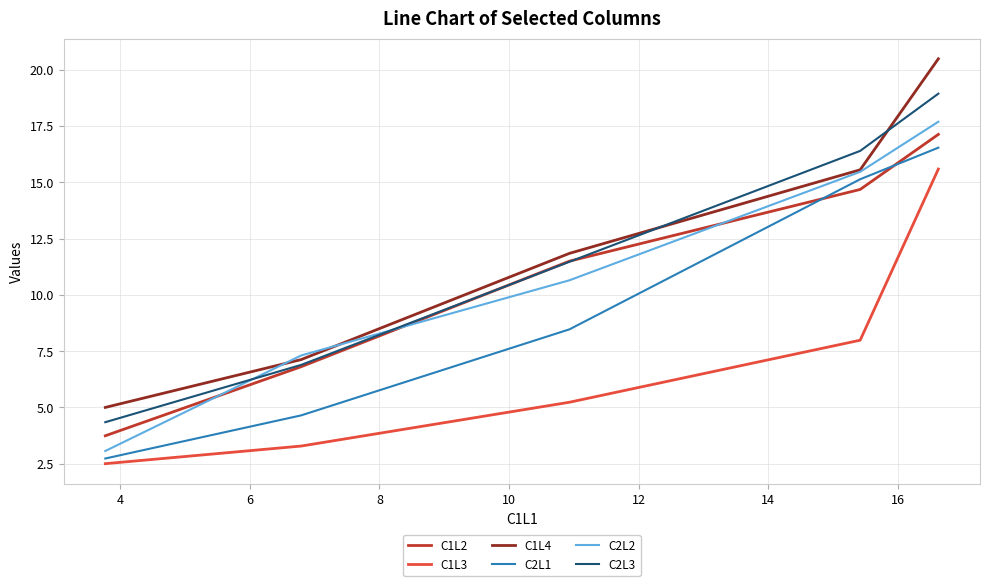

True or false: C2L3 and C2L1 intersect in this chart.

False